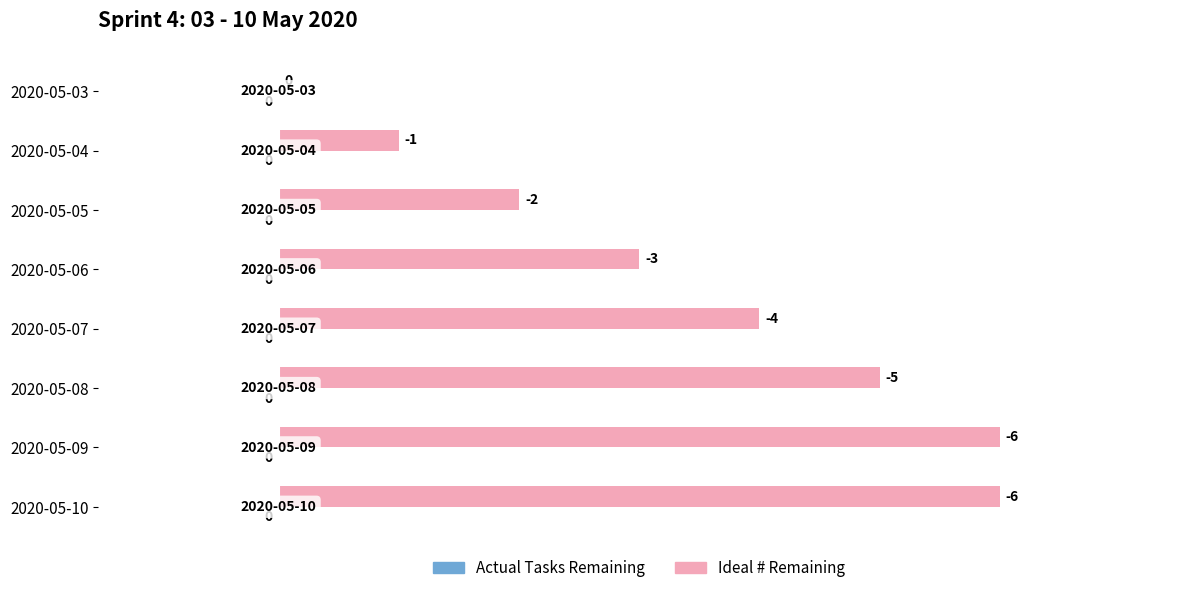

What is the sum of all values?

27